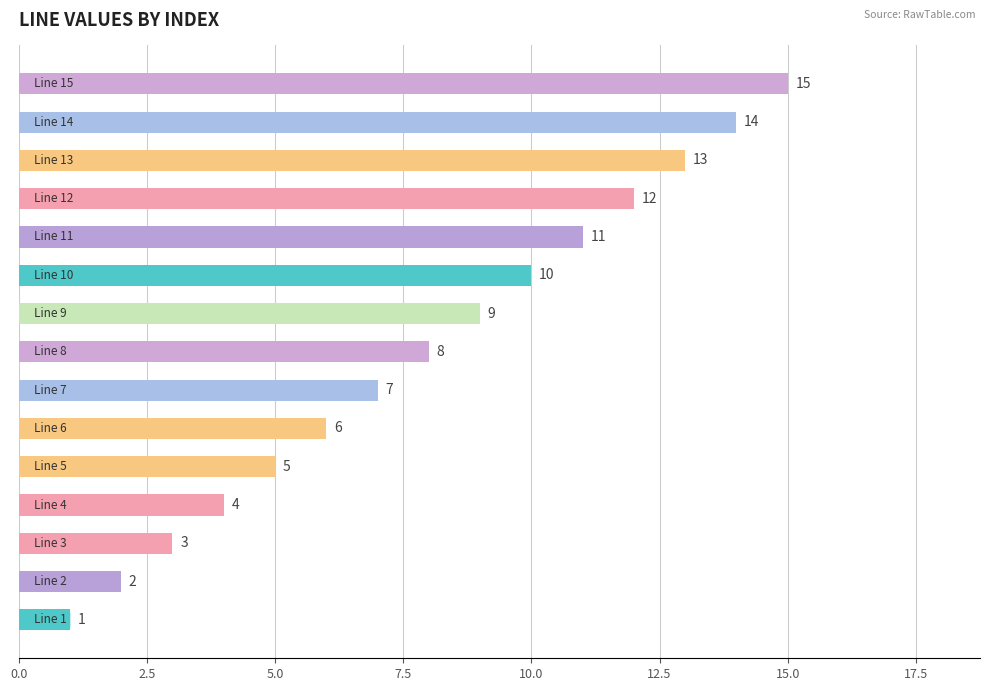

How many categories are shown in the chart?

15